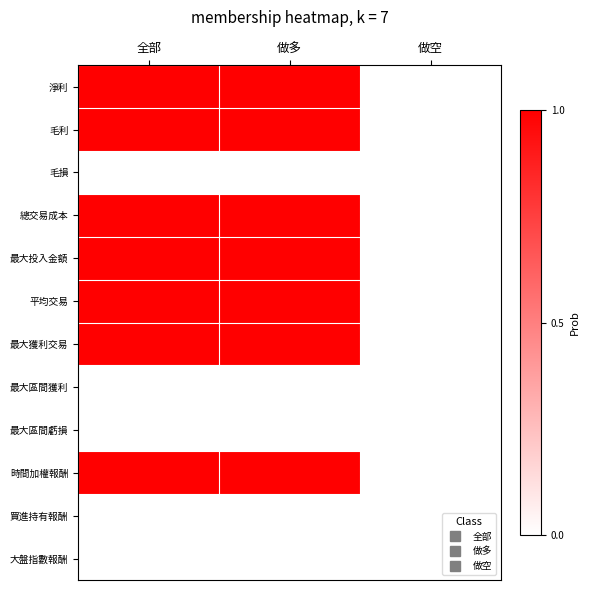

Between 做空 and 全部, which is larger?

全部